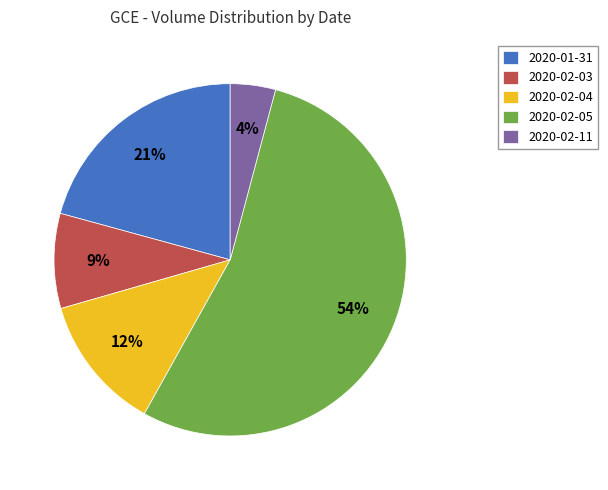

The 2020-02-11 slice represents 4% of the pie. True or false?

True